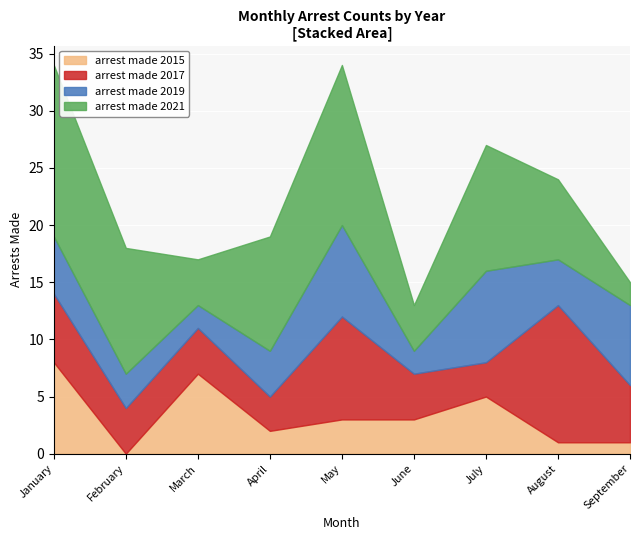

Between which two adjacent categories do arrest_made_2019 and arrest_made_2017 first intersect?

March and April